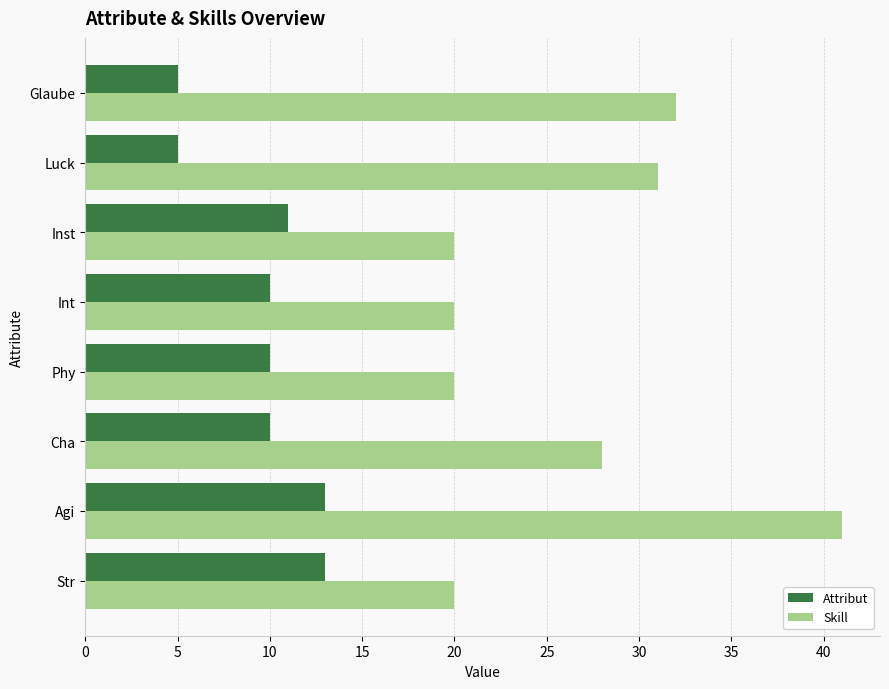

What is the difference between the highest and lowest values at Phy?

10